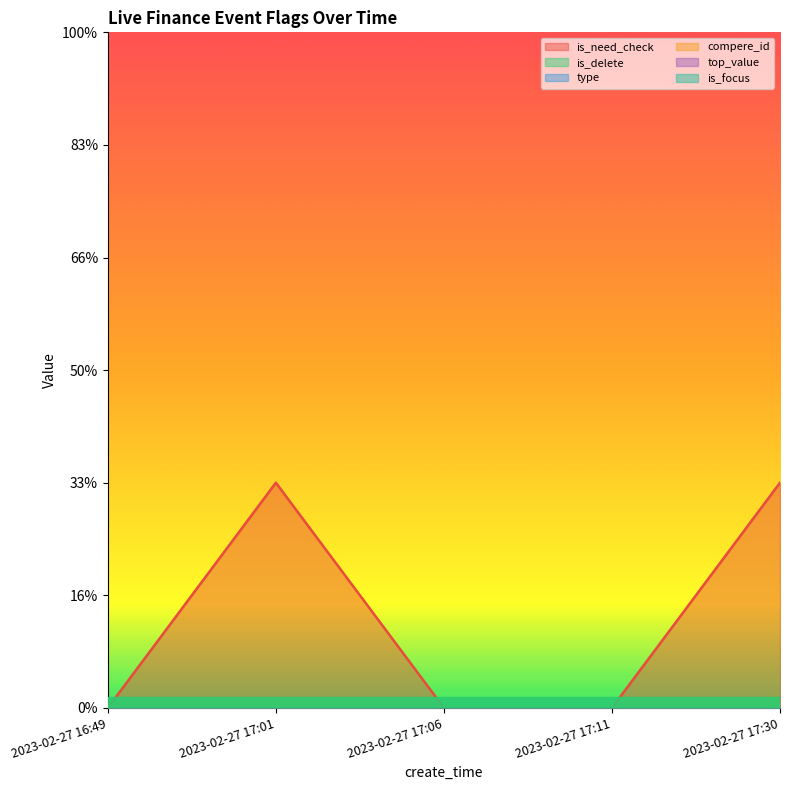

Does the chart display data point markers on the line(s)?

No